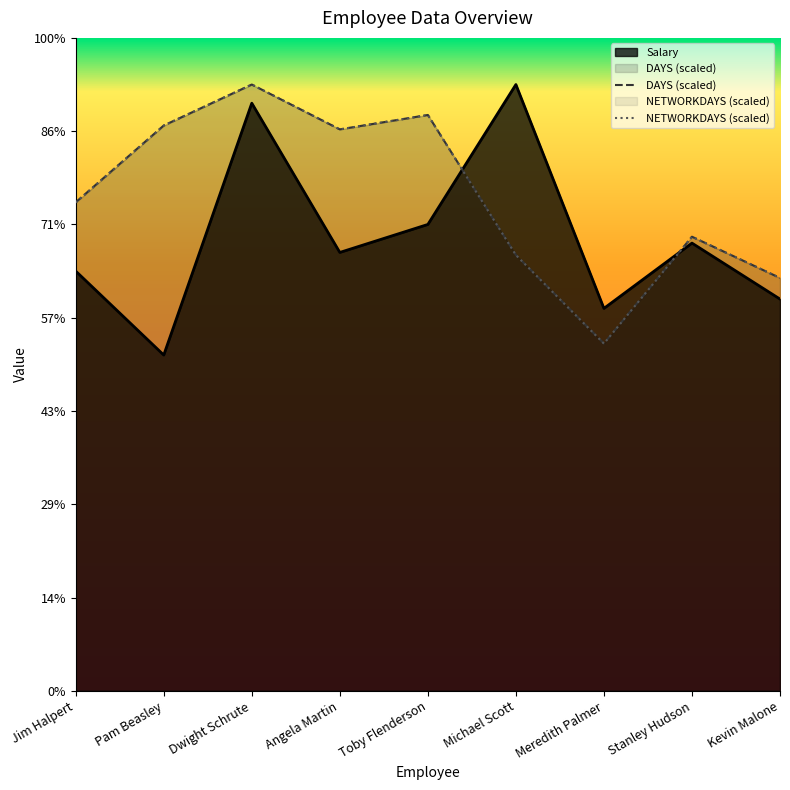

What is the label of the 9th point from the right?

Jim Halpert